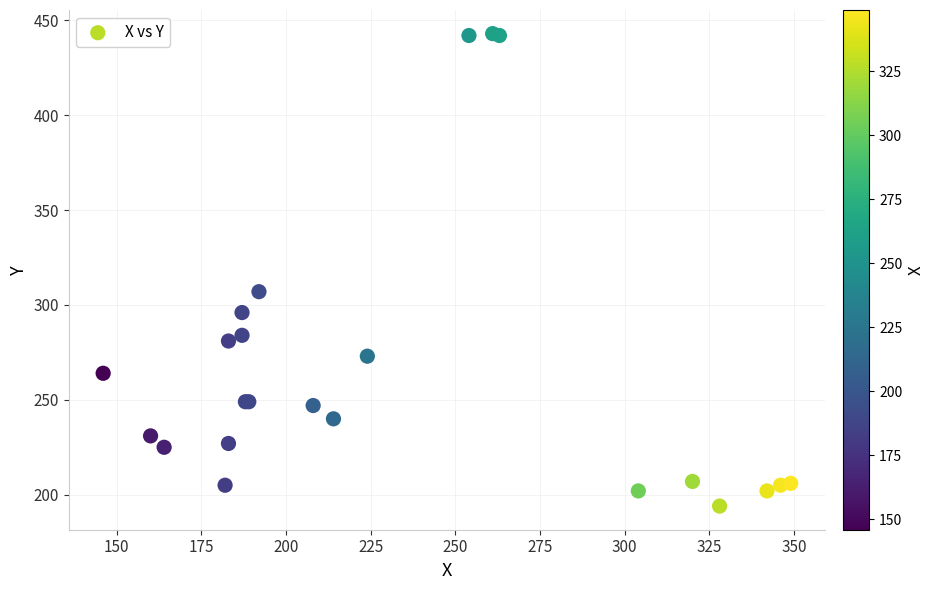

What Y value in the scatter plot is closest to 318?

307